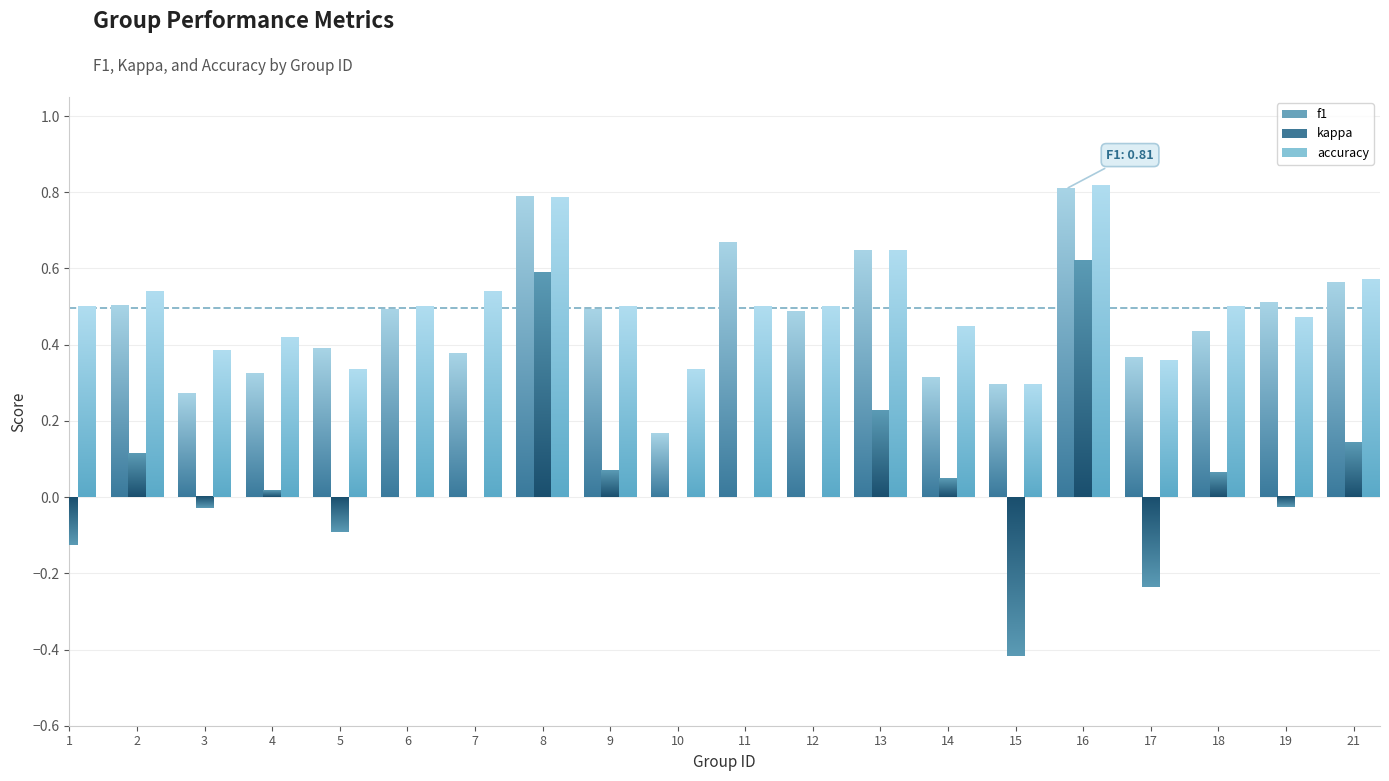

What is the difference between the maximum and minimum values in the accuracy series?

0.5